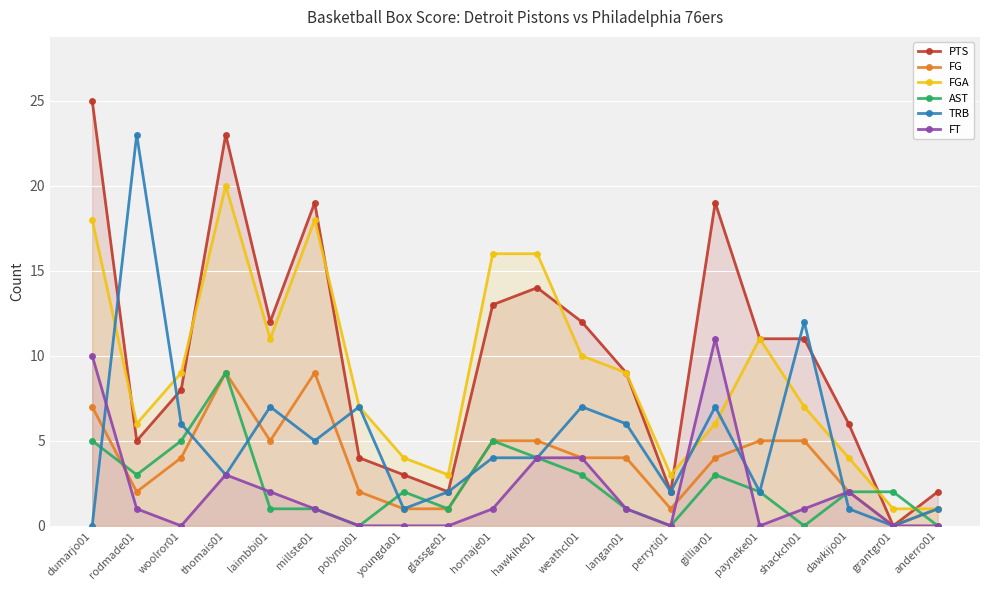

In PTS, how many points are lower than both neighbors (excluding endpoints)?

5